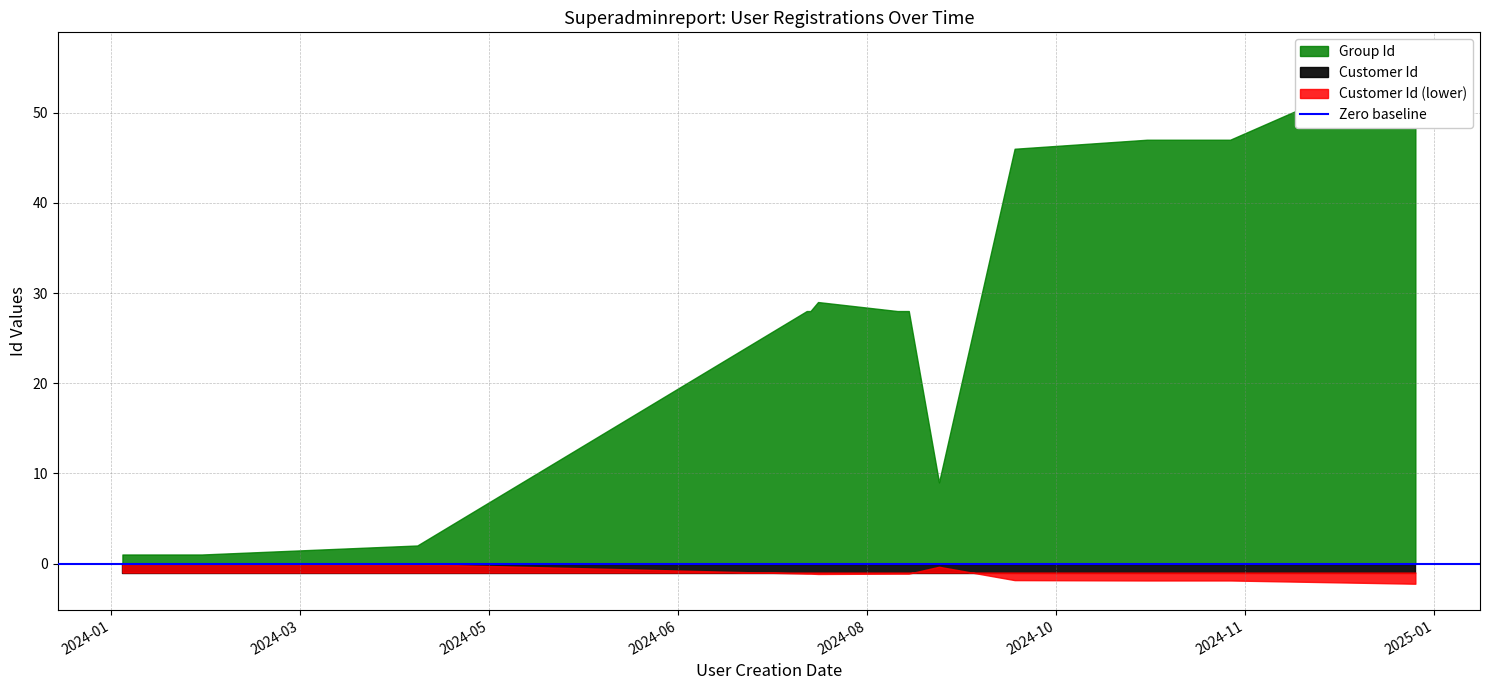

List the series in order of their peak value, highest first.

Group Id, Customer Id